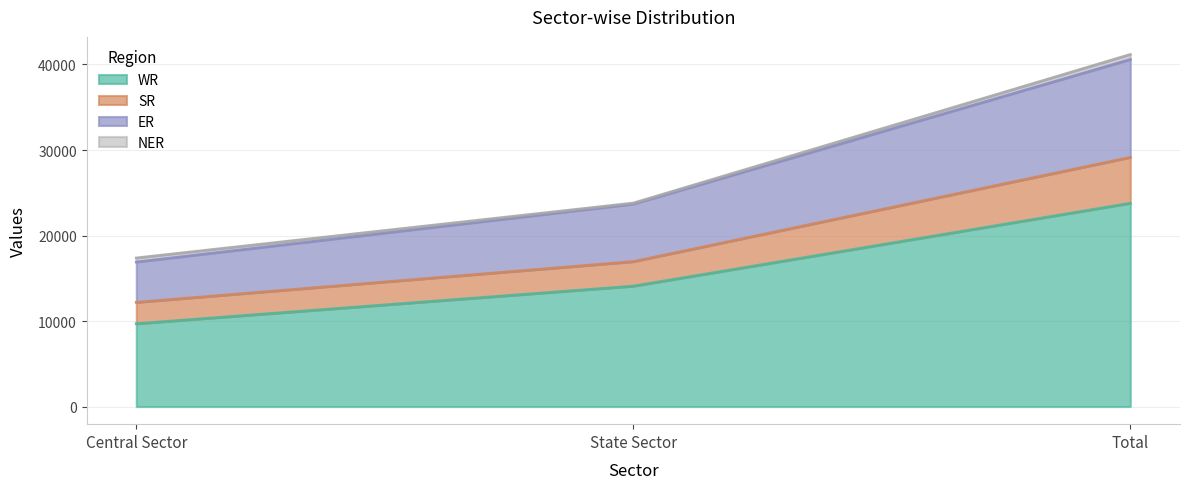

Where does the ER series first go above 23684?

Total